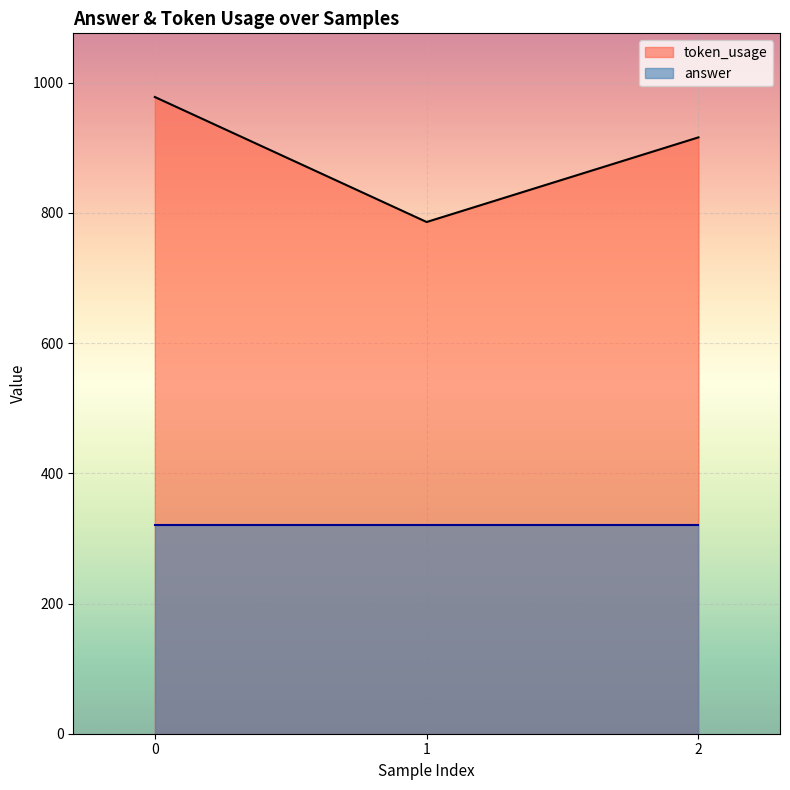

What is the difference between the maximum and second lowest values?

62